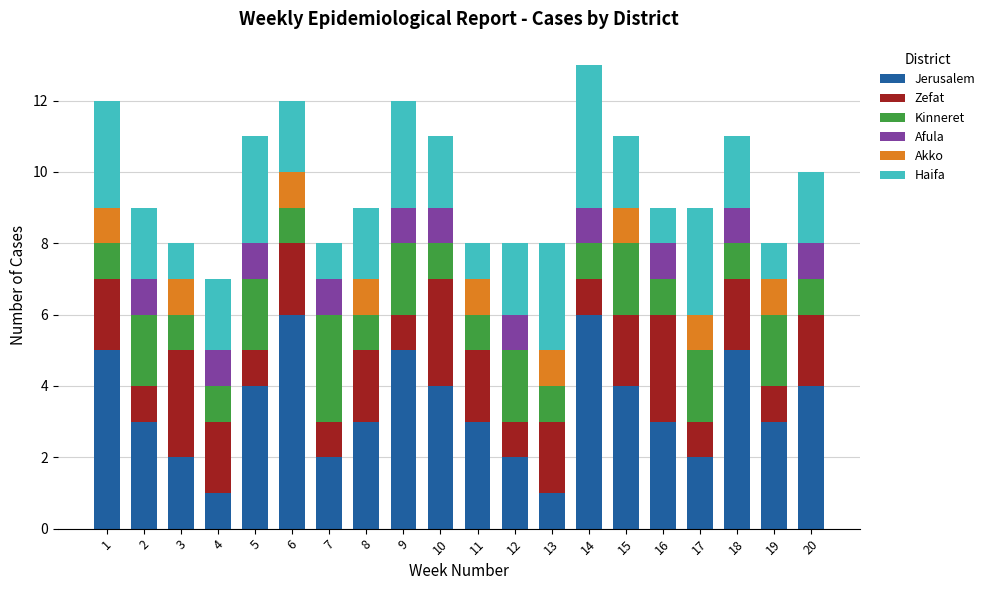

What is the highest value of the Jerusalem series?

6